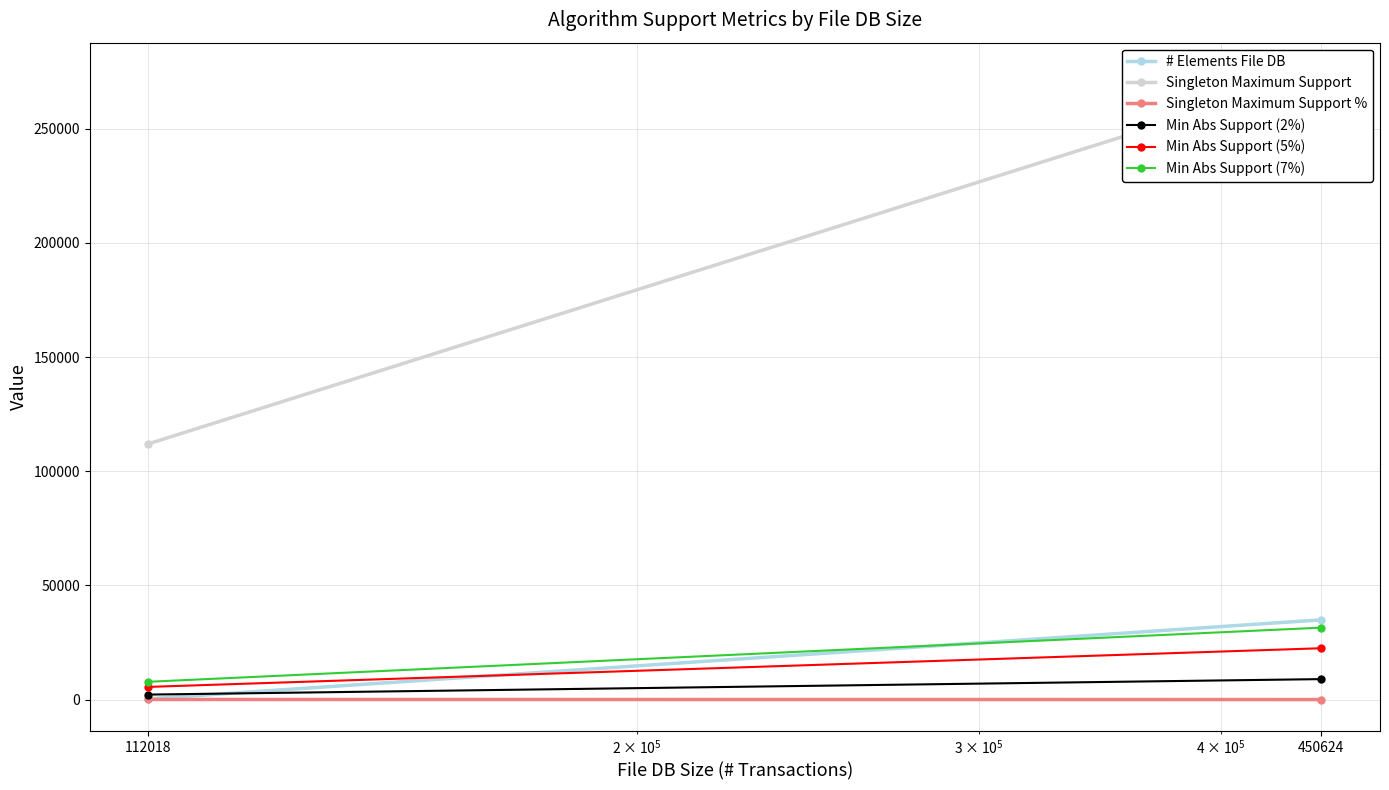

Which series changed the most between 112018 and 450624?

Singleton Maximum Support